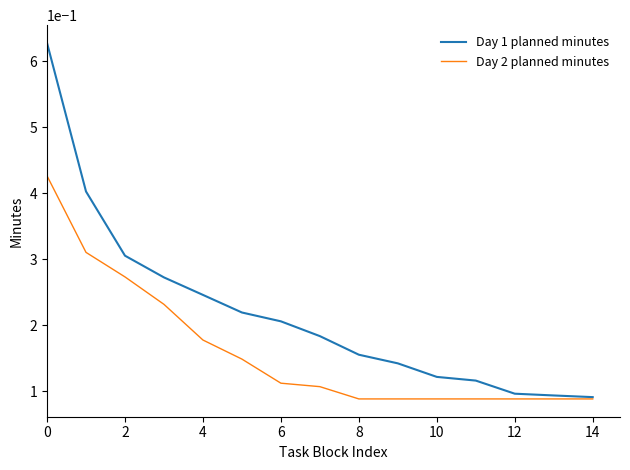

How many lines are shown in the chart?

2